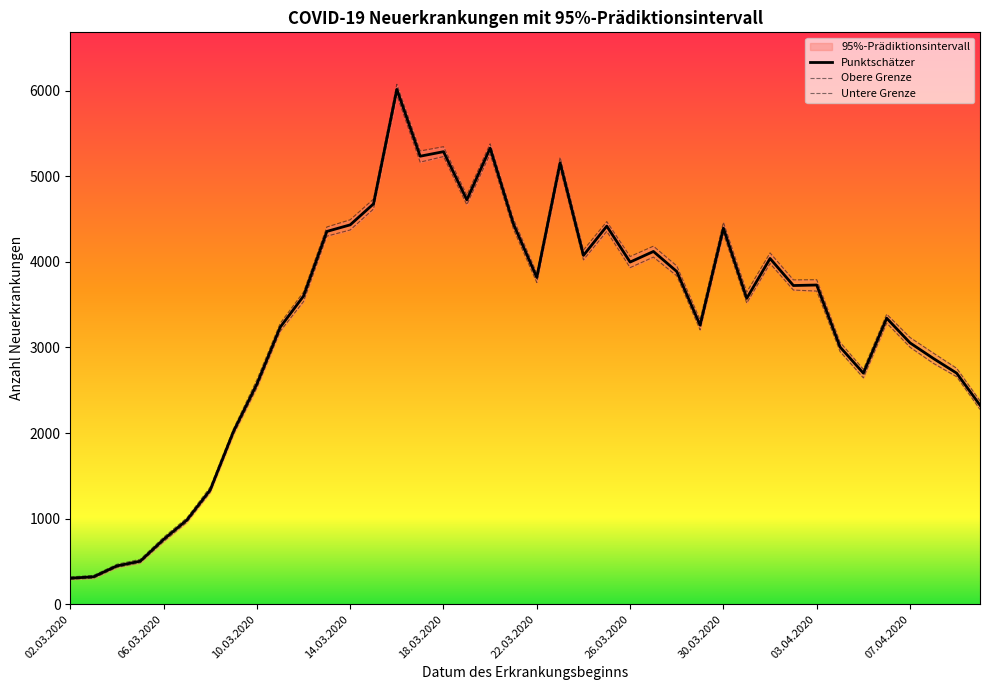

Is the value of Untere Grenze at 27 greater than the value of Obere Grenze at 32?

No